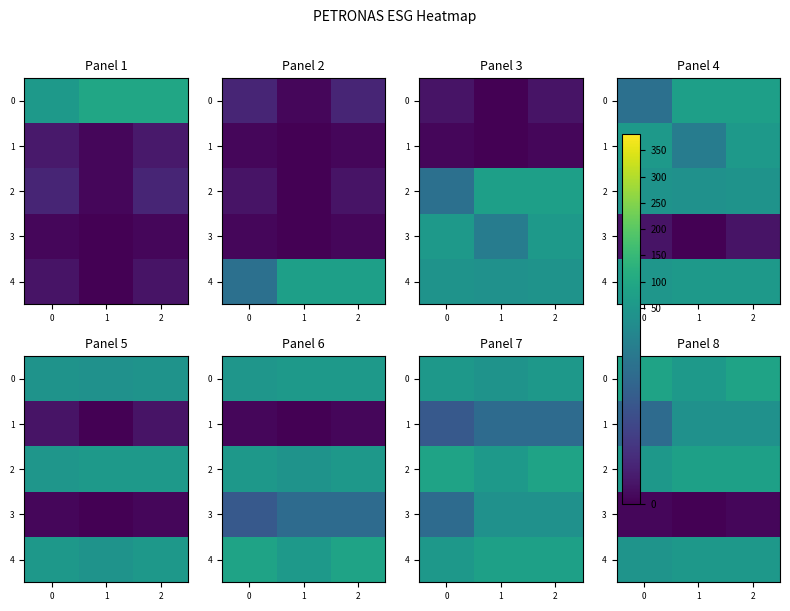

Rank the series by their maximum value, from lowest to highest.

3, 1, 4, 2, 0